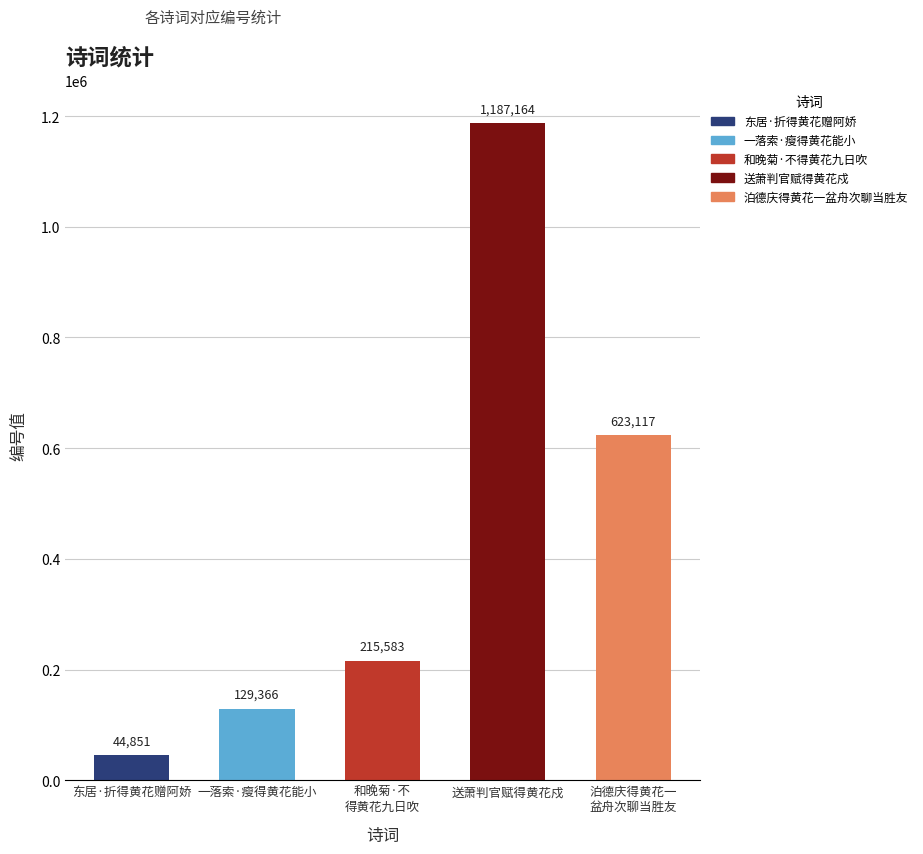

What is the greatest value displayed?

1187164